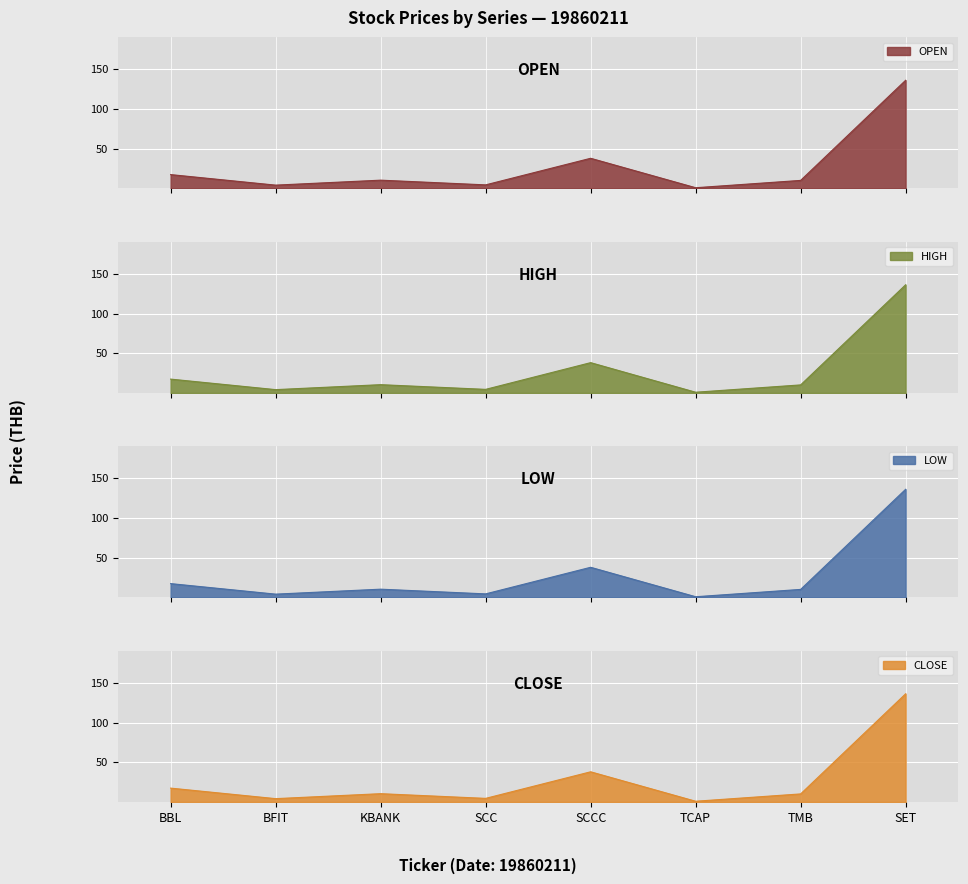

How many data points in LOW are less than 10?

3